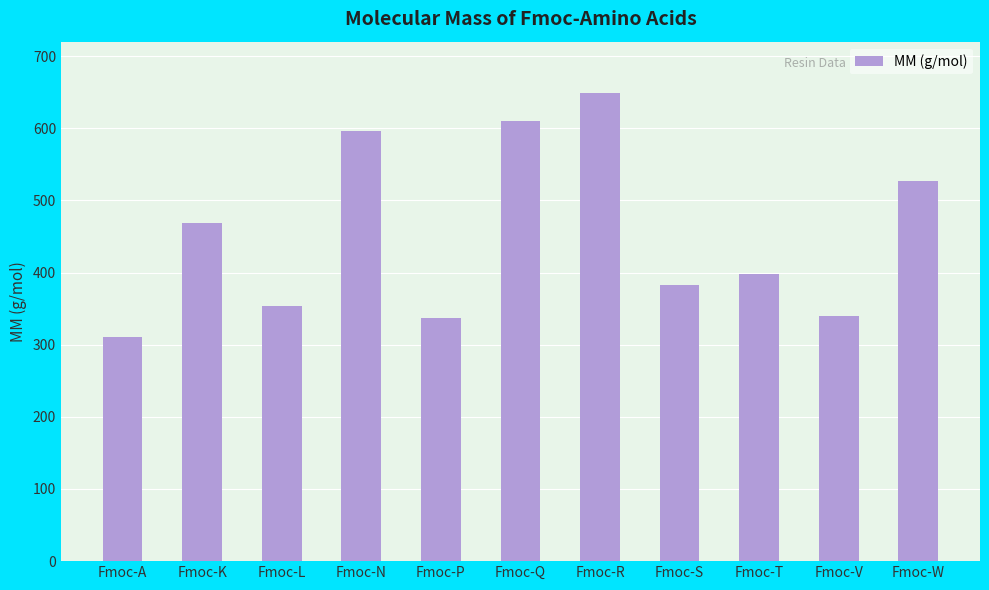

How many data points are less than 397?

5